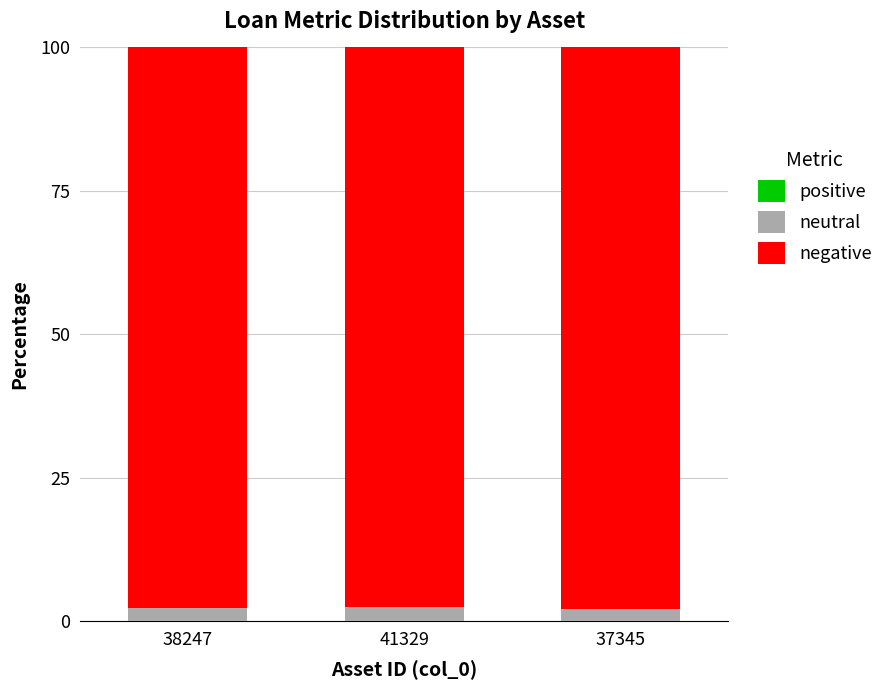

How many data points does each series have?

3